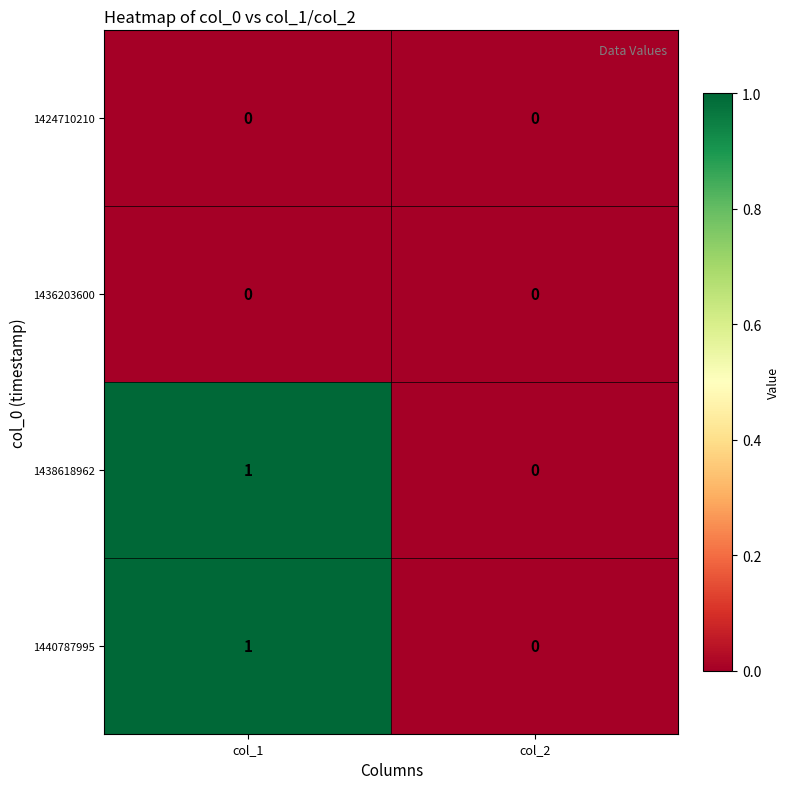

At which category does the chart reach its peak across all series?

col_1